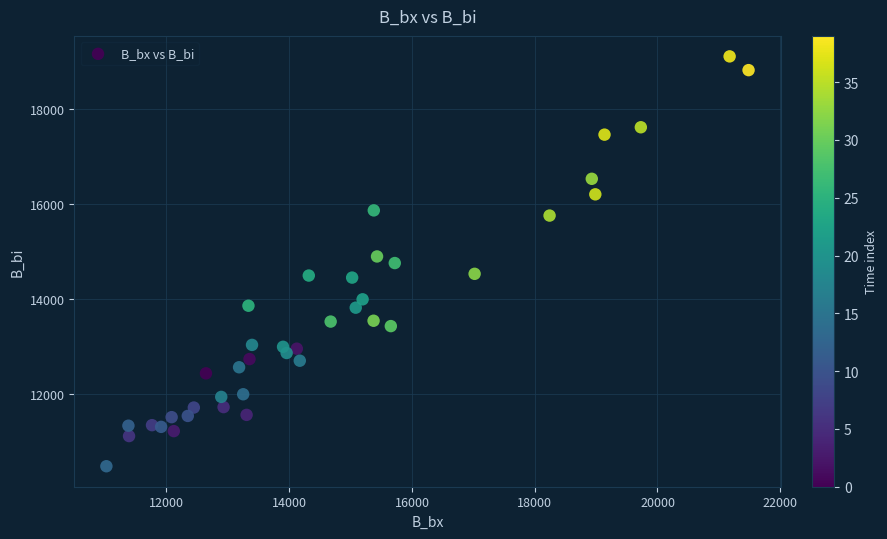

What is the range of Y values (max minus min)?

8648.9